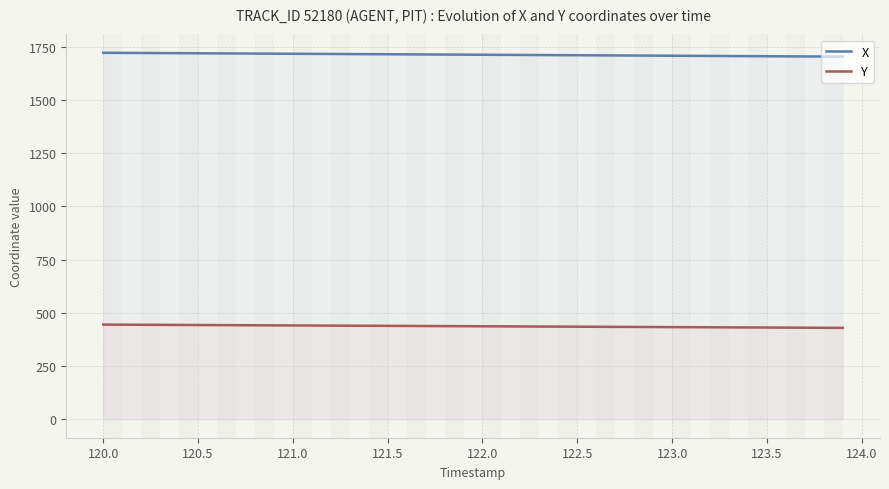

Is it true that X equals 1707.6 at 28?

True